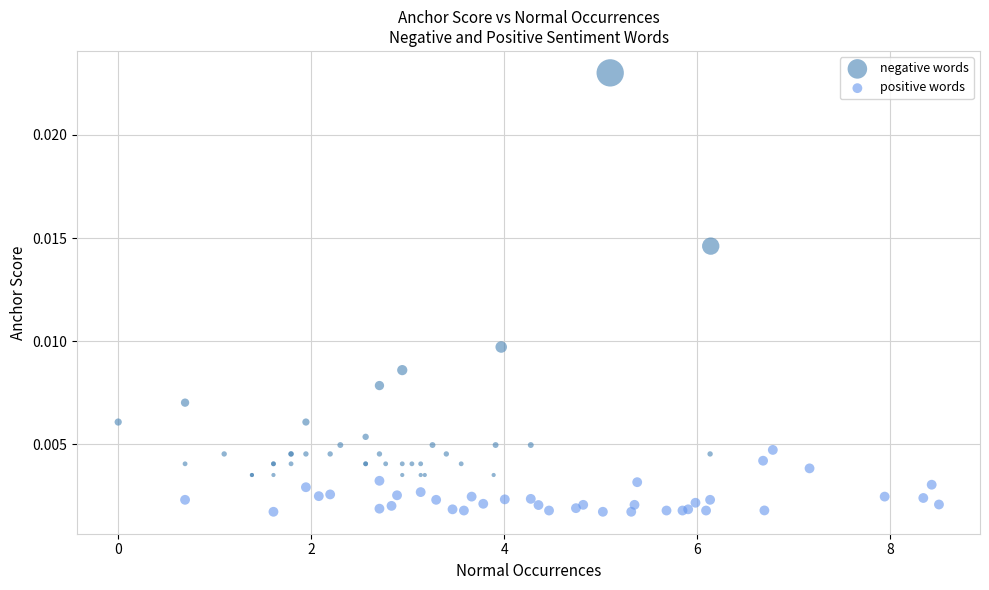

Which series contains the lowest Y value?

positive words